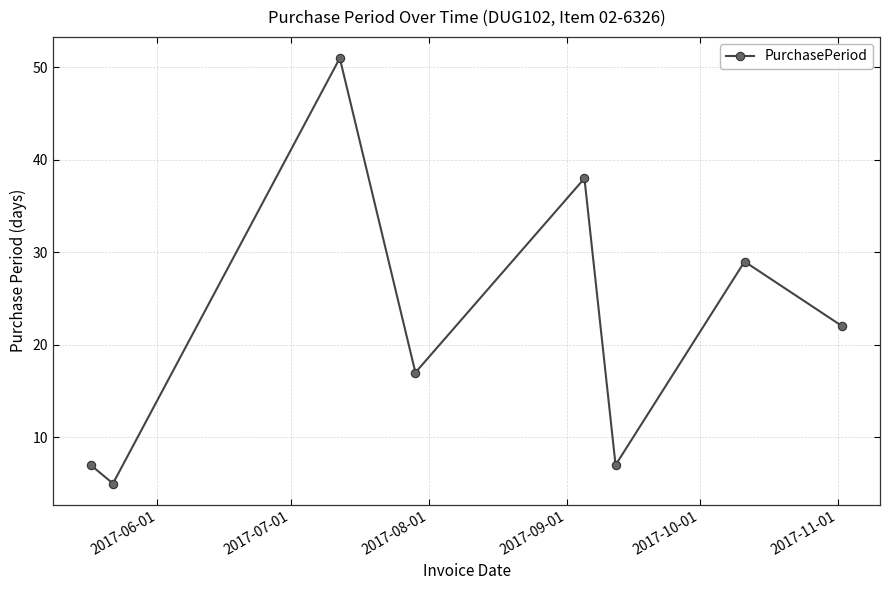

What is the smallest value displayed?

5